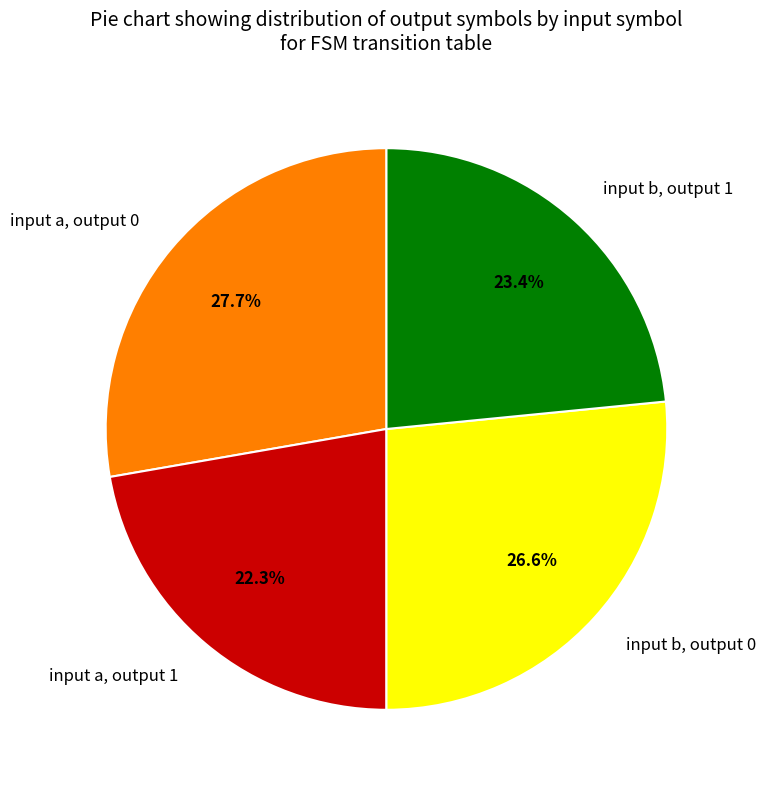

True or false: input b, output 1 accounts for 33% of the total.

False